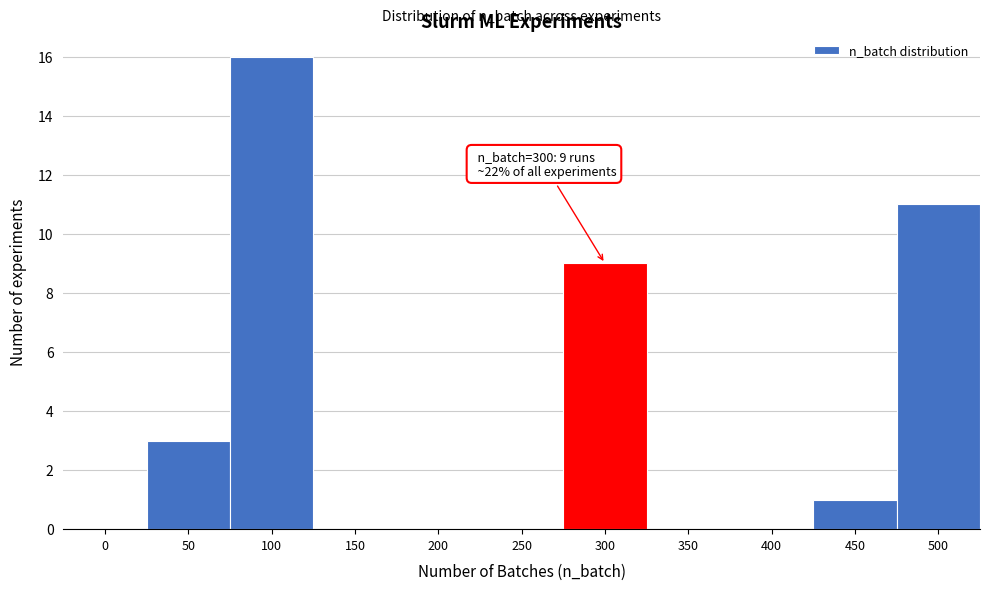

Reading left to right, what are all the values shown in this chart?

0=0	50=3	100=16	150=0	200=0	250=0	300=9	350=0	400=0	450=1	500=11